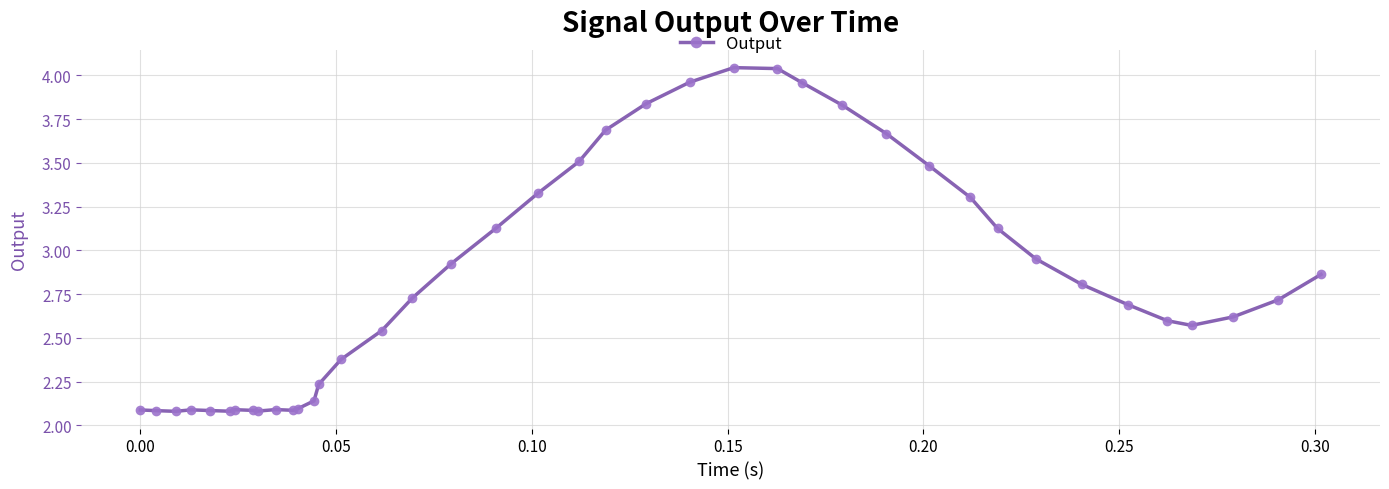

True or false: the data has more than 1 interior local peaks.

True